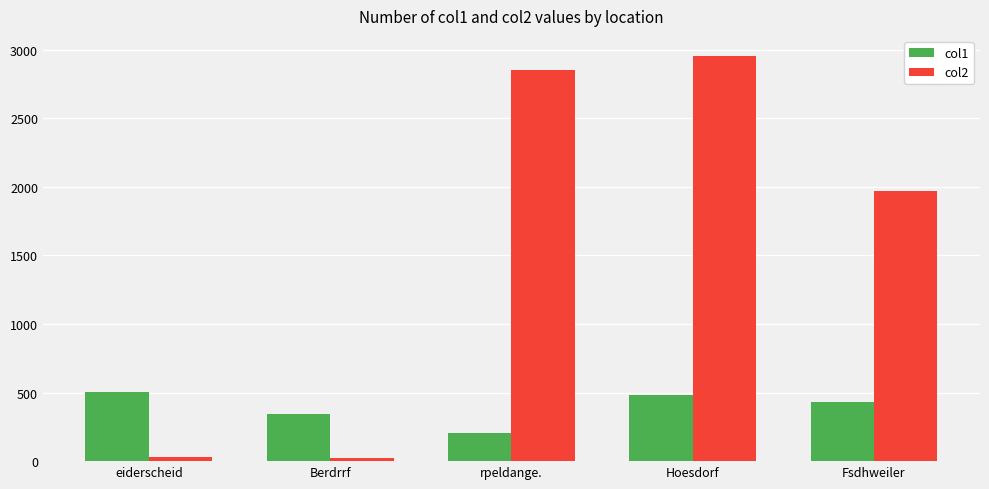

How many groups of bars are there?

5